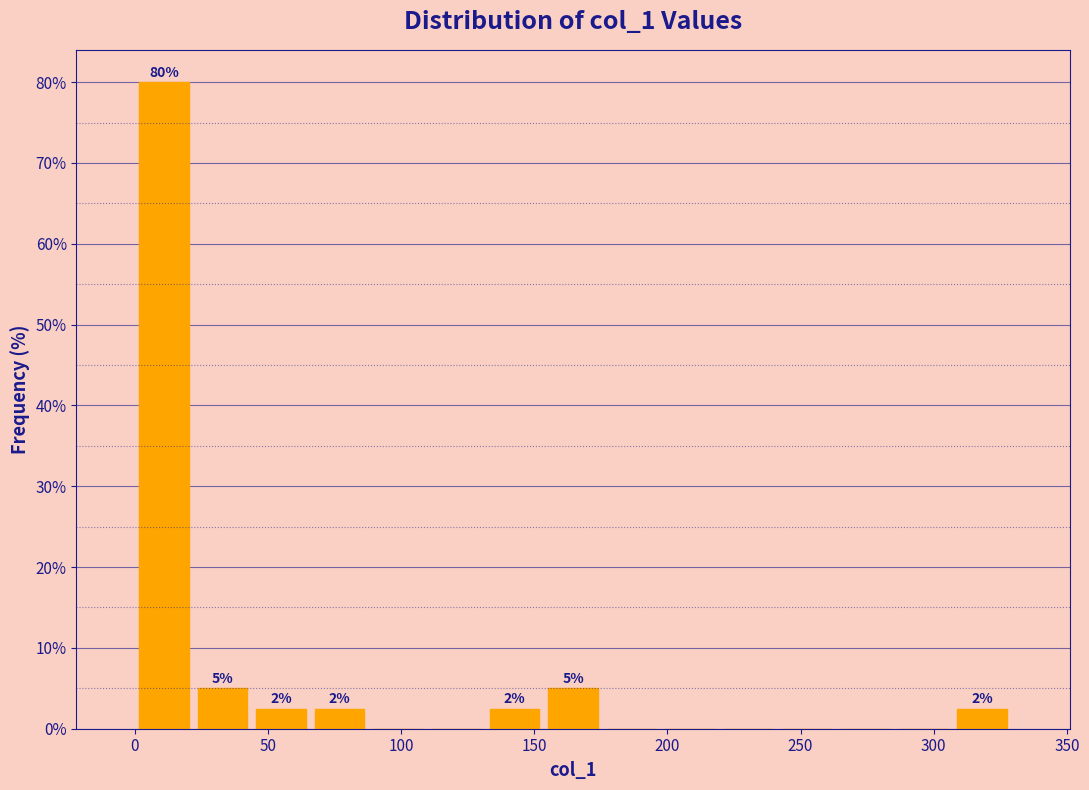

Over which range of the x-axis is the bar tallest?

0 to 20